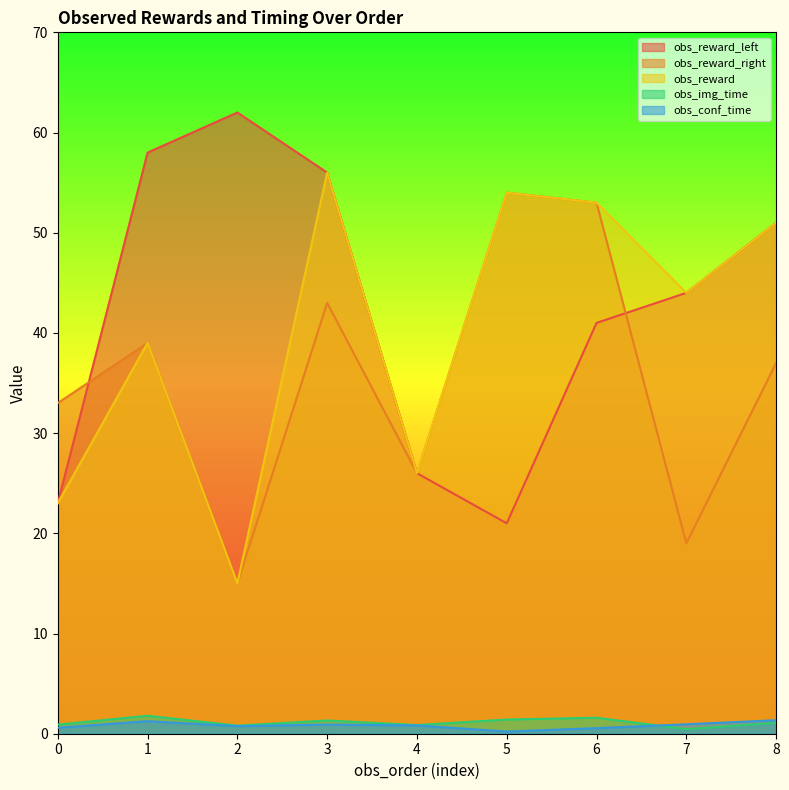

Which label corresponds to the largest value in the chart?

2